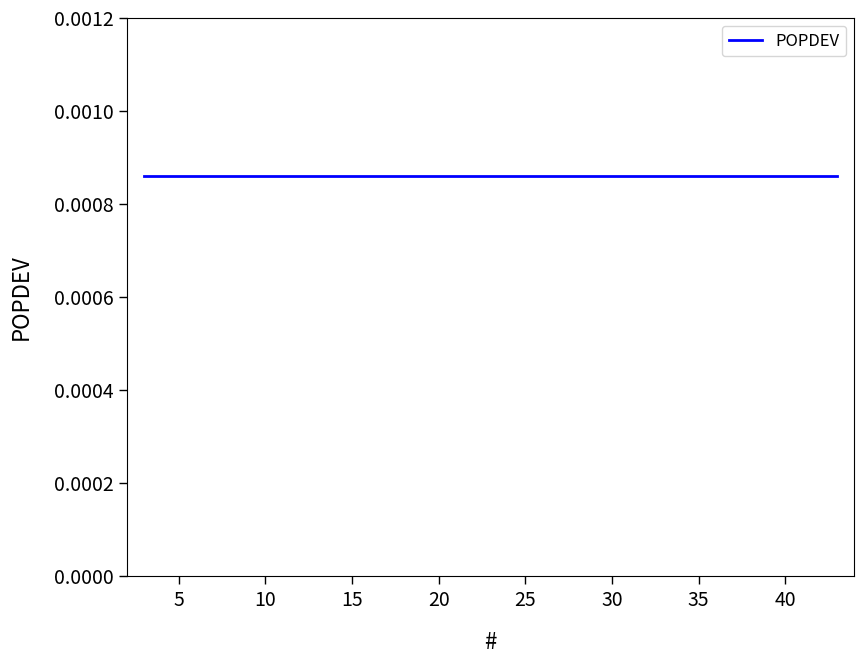

At how many categories does at least one series exceed 0?

20